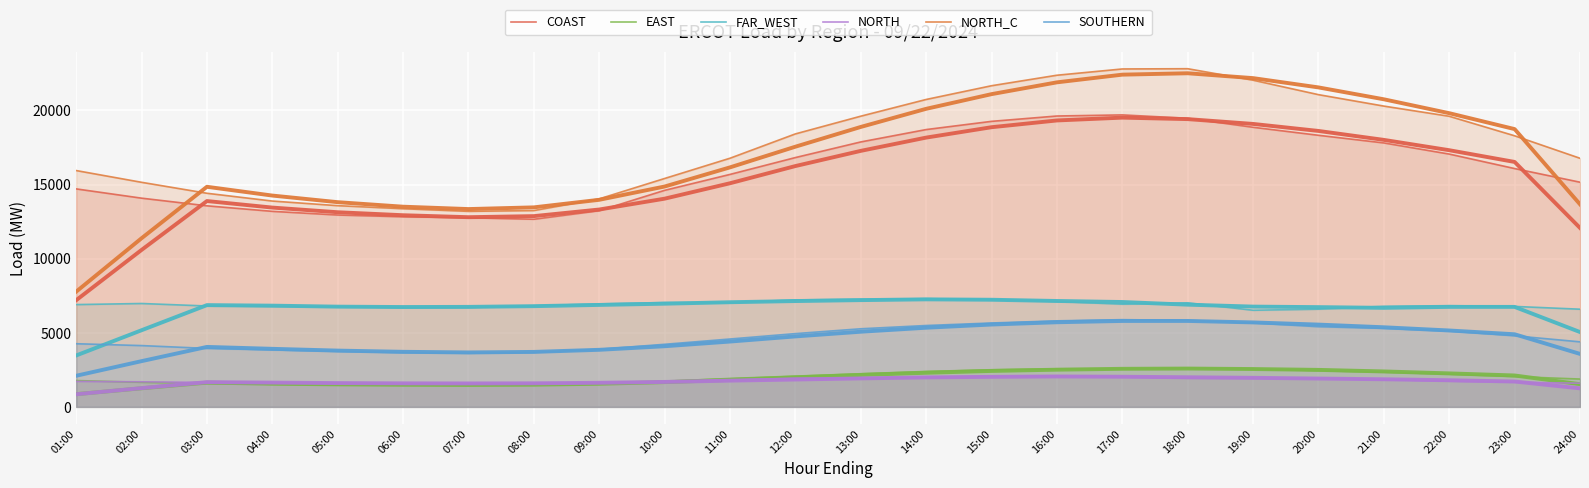

Is it true that NORTH_C equals 13888.5 at 04:00?

True